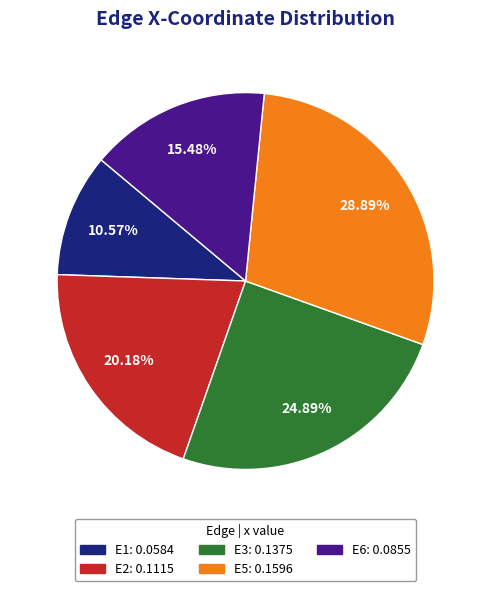

Is there any slice that represents more than half of the pie?

No